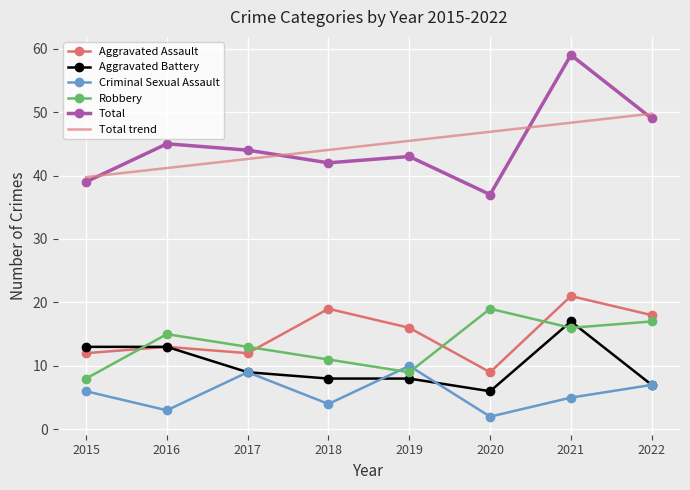

The Criminal Sexual Assault series shows 9 at 2015. True or false?

False